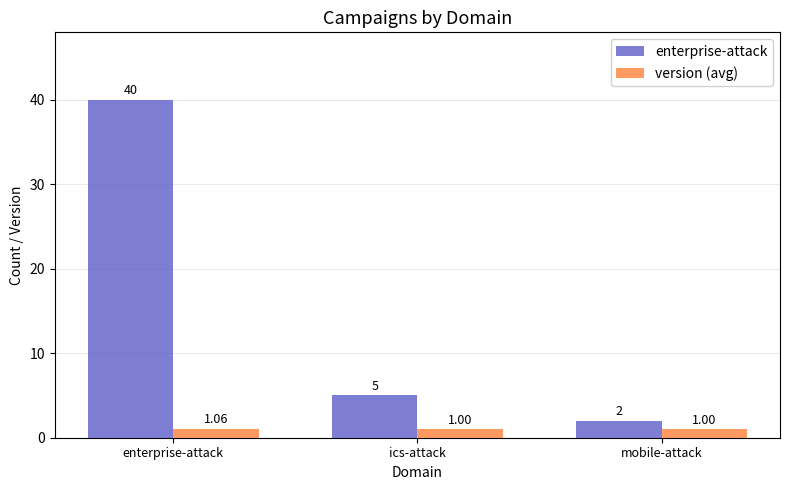

What is the minimum value shown in the chart?

1.0